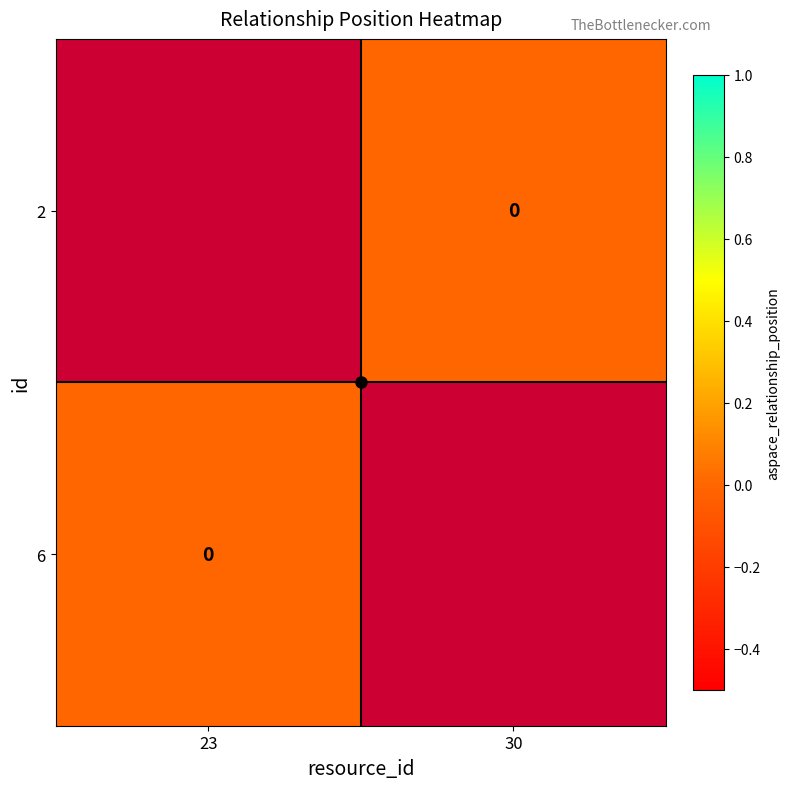

Rank the series by their maximum value, from highest to lowest.

2, 6